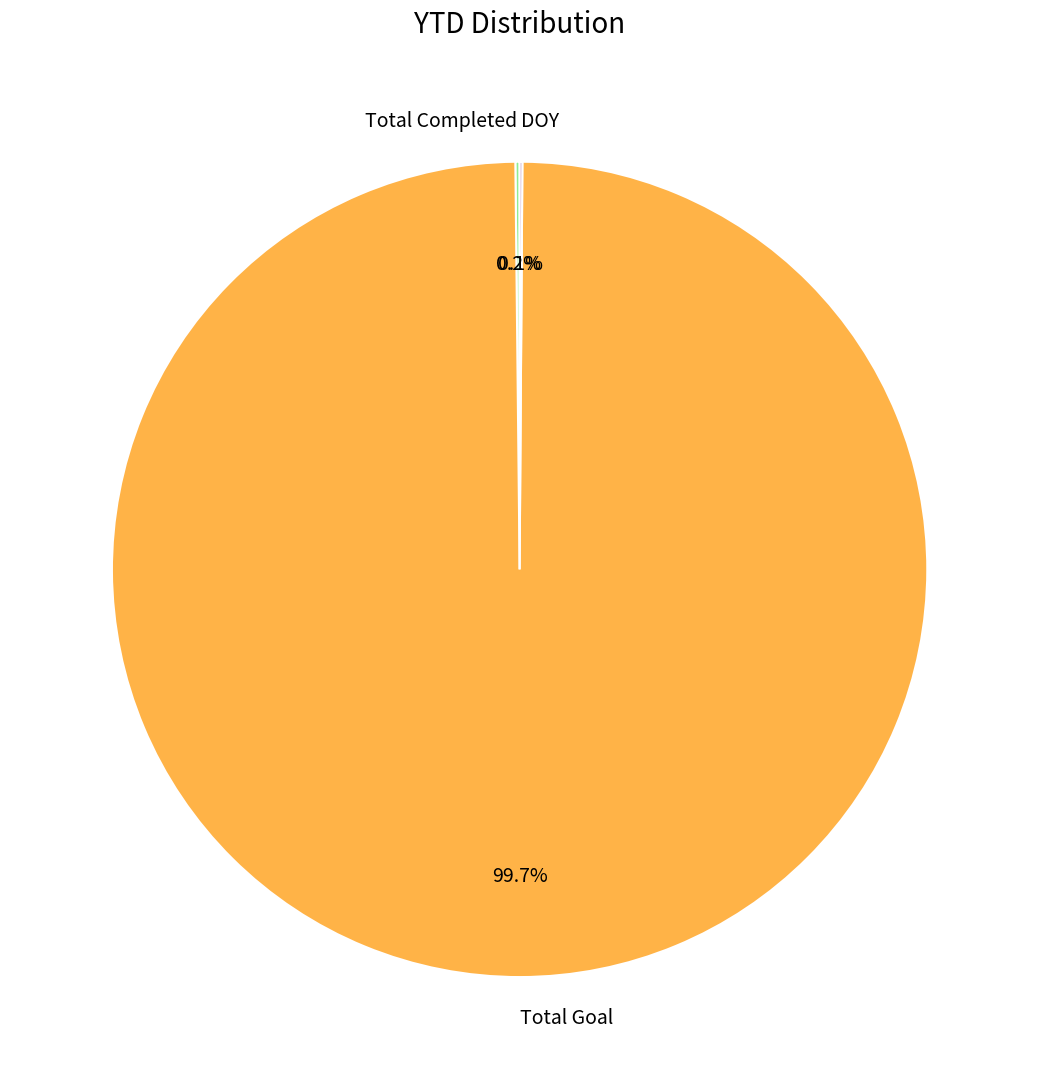

Does any single category account for the majority?

Yes